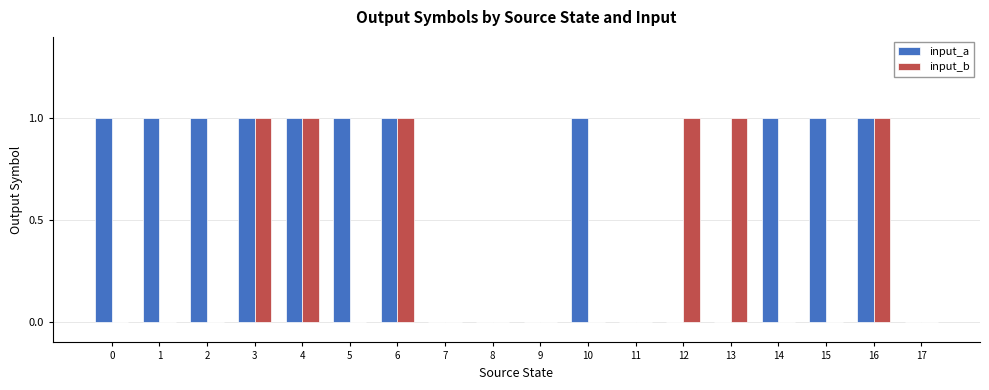

Which series changed the most between 3 and 14?

input_b